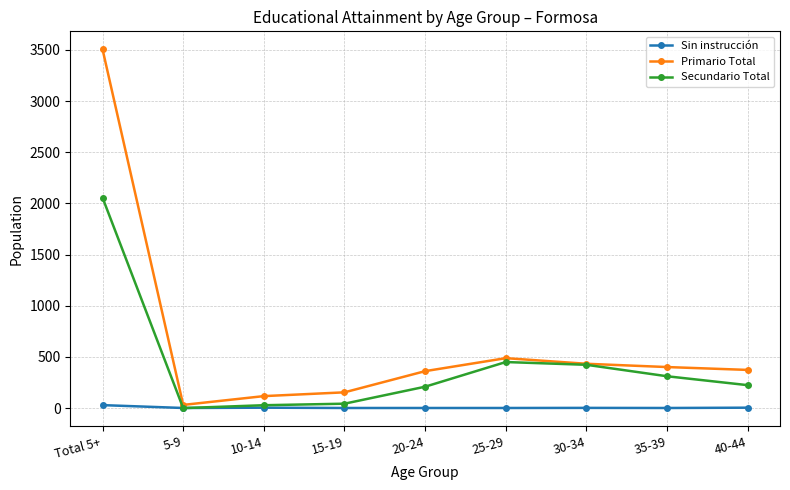

The value of Primario Total at 20-24 is 361. True or false?

True